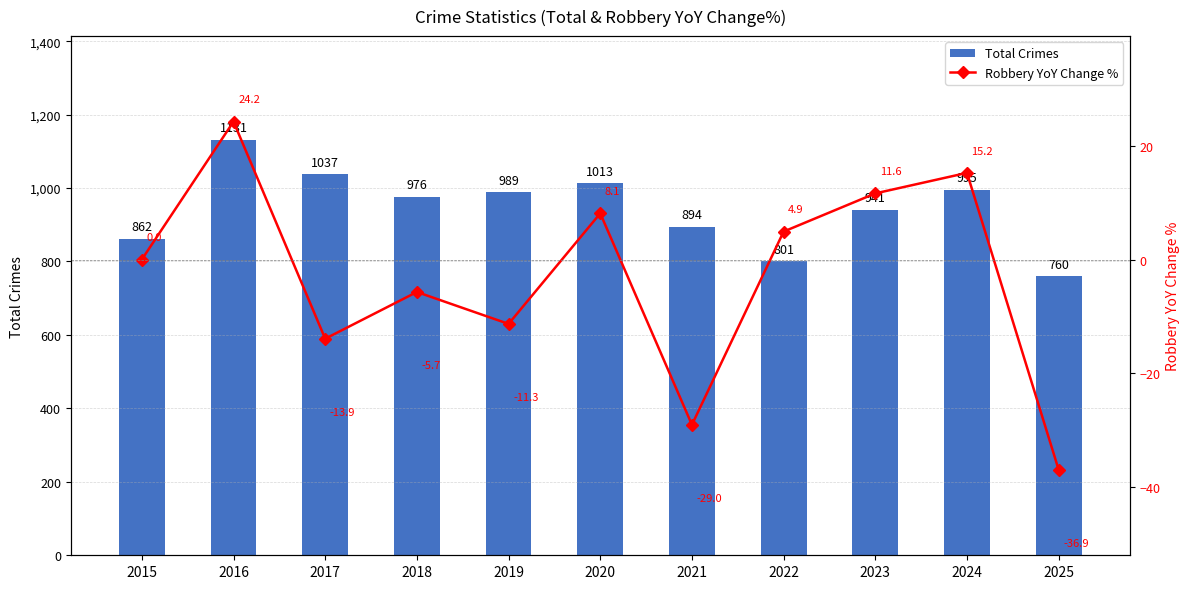

List the labels in order of Robbery YoY Change % value, smallest first.

2025, 2021, 2017, 2019, 2018, 2015, 2022, 2020, 2023, 2024, 2016